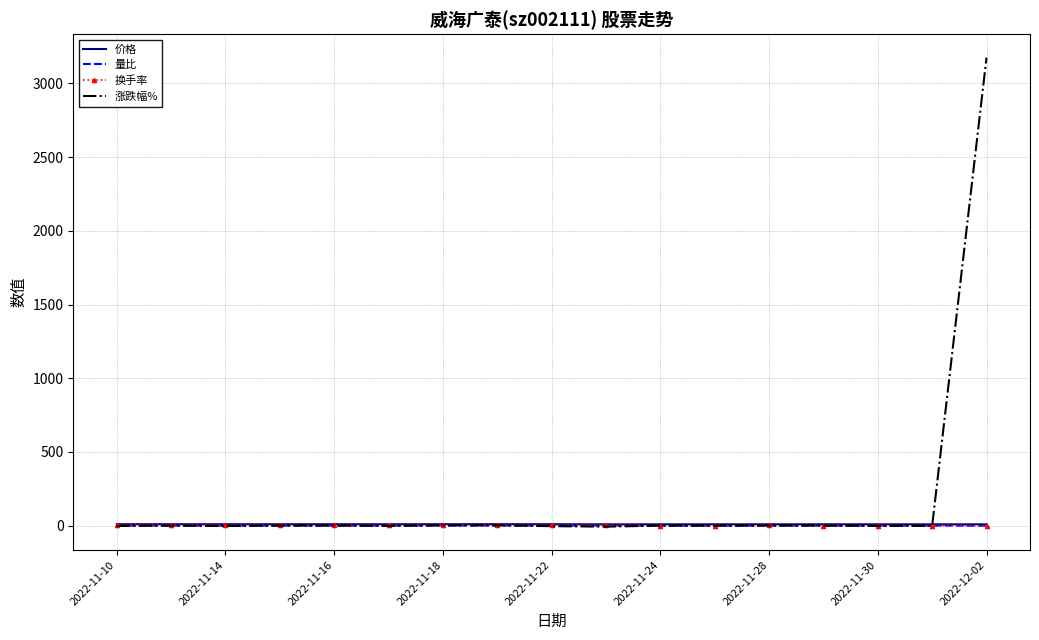

What is the maximum value for 涨跌幅%?

3175.0